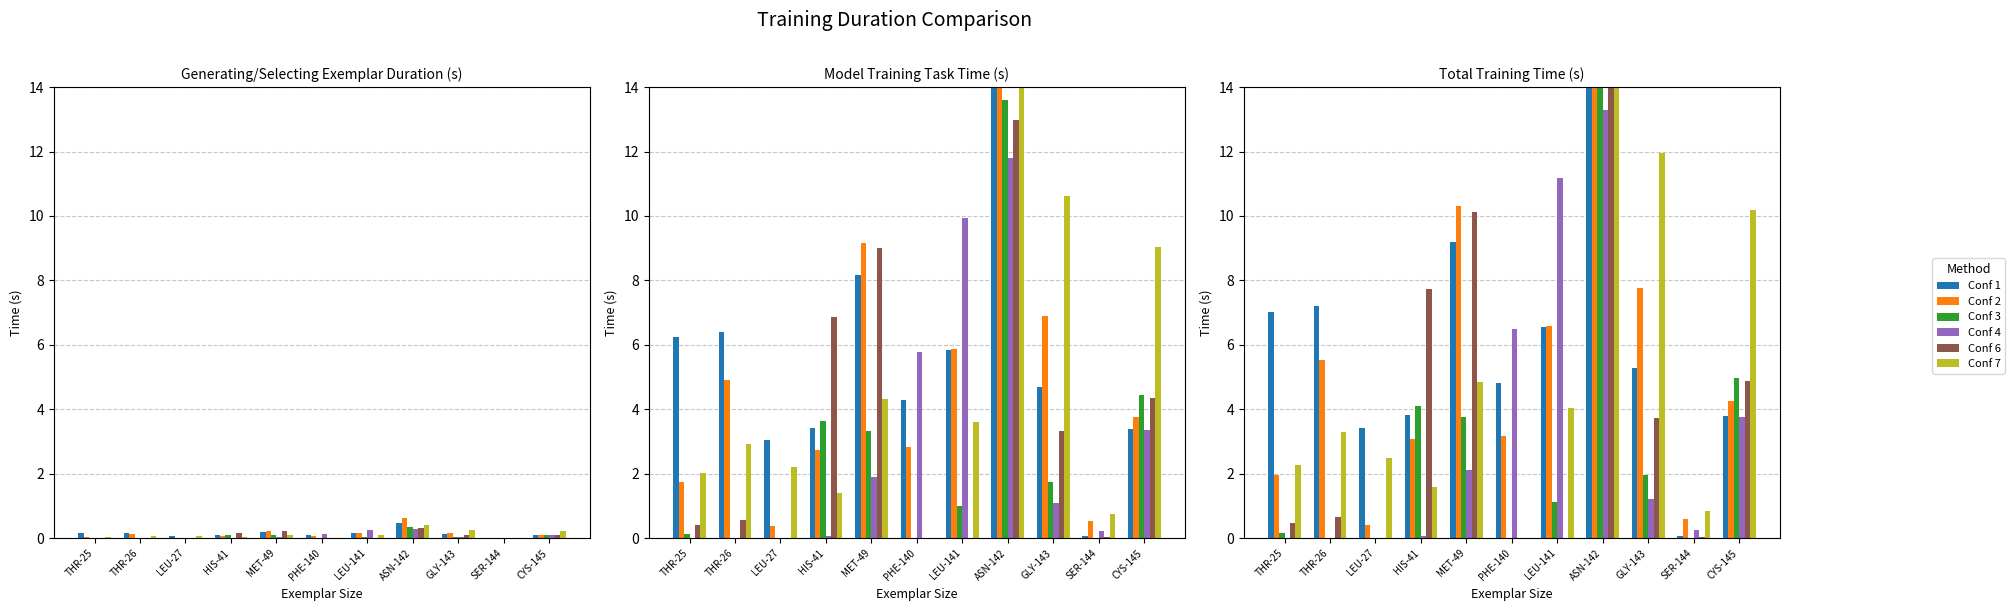

List the series in order of their peak value, highest first.

Conf 2, Conf 1, Conf 7, Conf 3, Conf 6, Conf 4